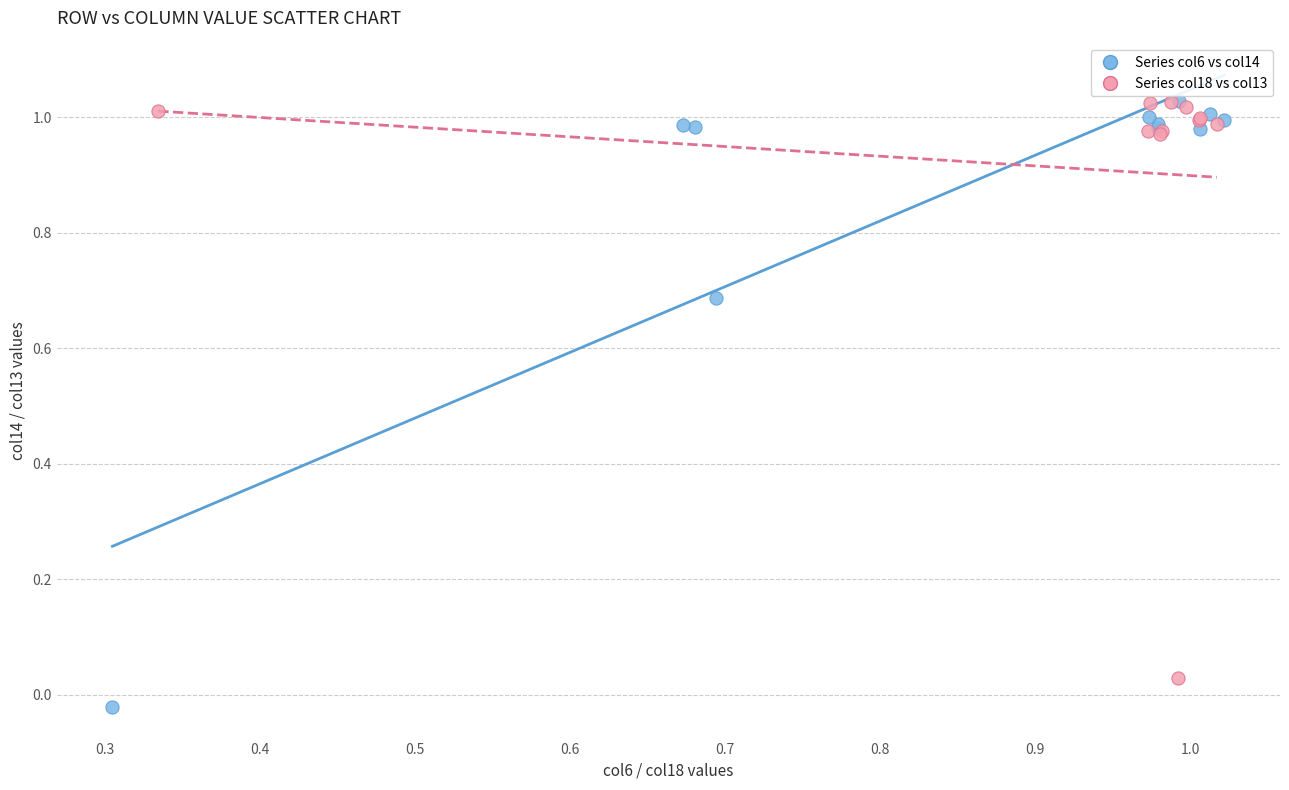

Which series has the largest Y range (max minus min)?

Series col6 vs col14